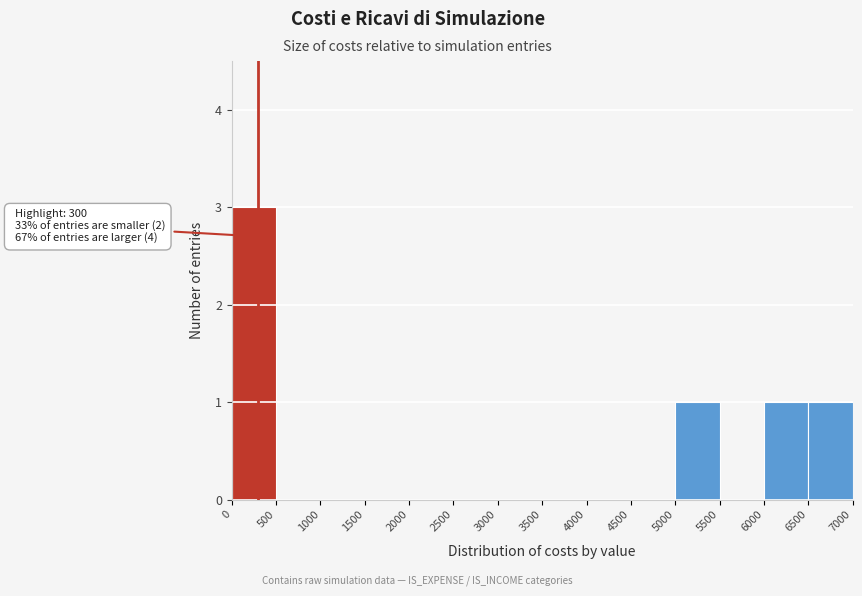

Which range on the x-axis has the tallest bar?

0 to 500